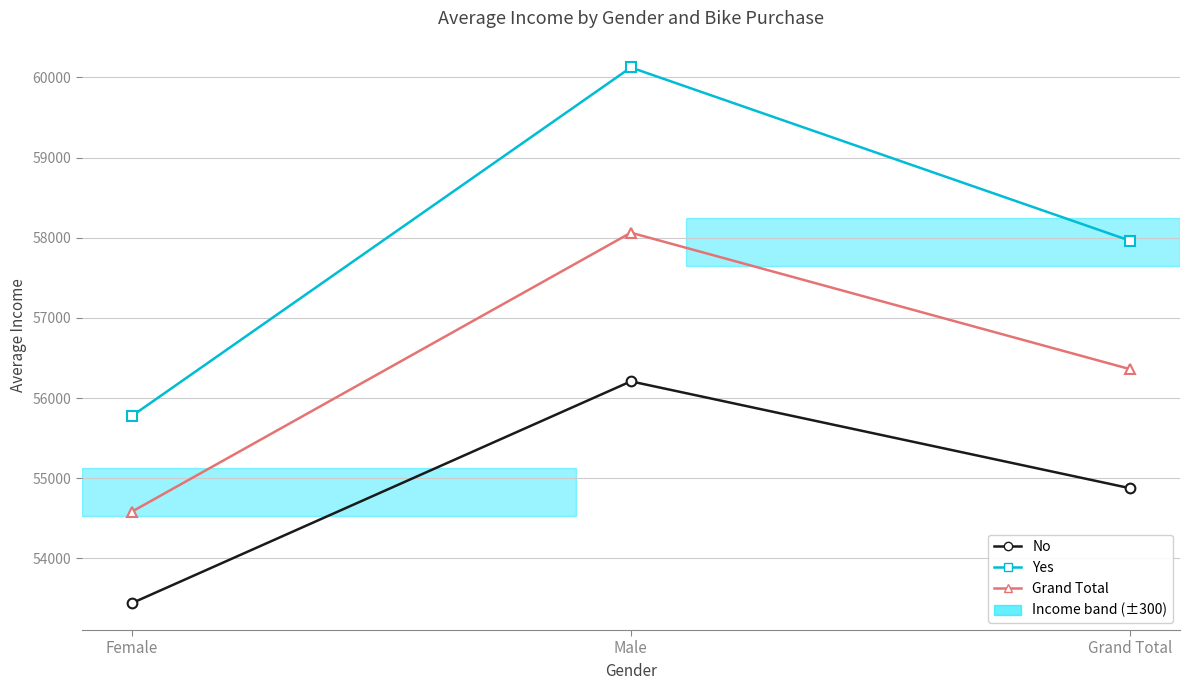

What is the average value of the No series?

54841.0